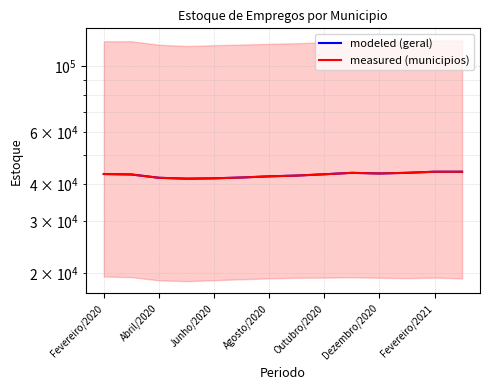

Where do modeled (geral) and measured (municipios) first cross each other?

7 and 8